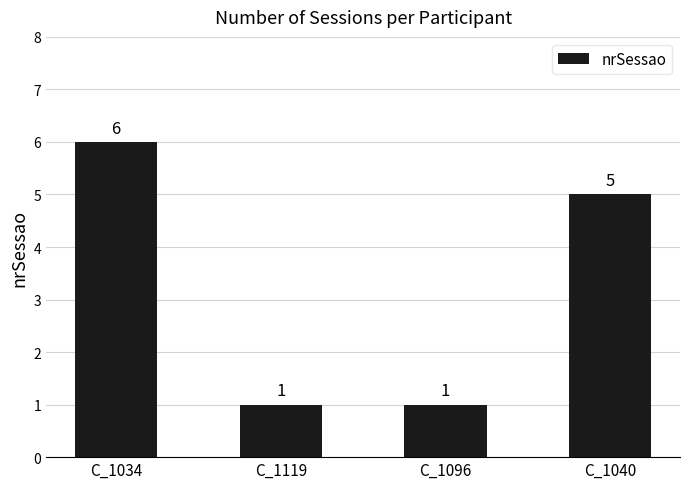

What is the greatest value displayed?

6